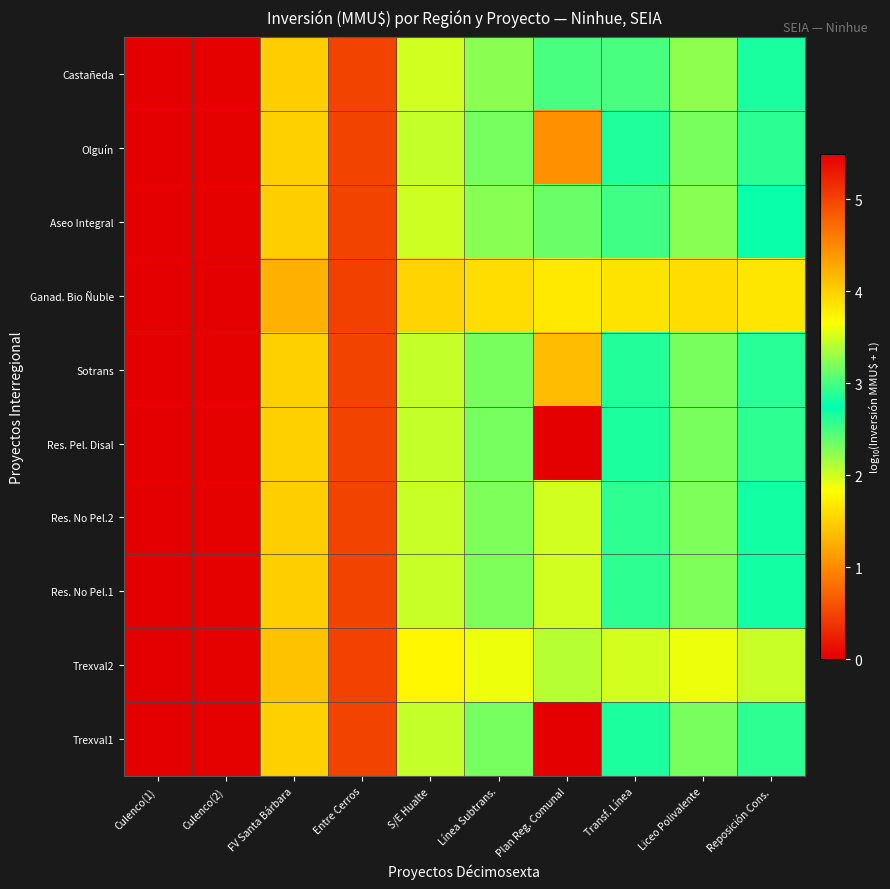

What is the spread (max minus min) of values at Línea Subtrans.?

0.7